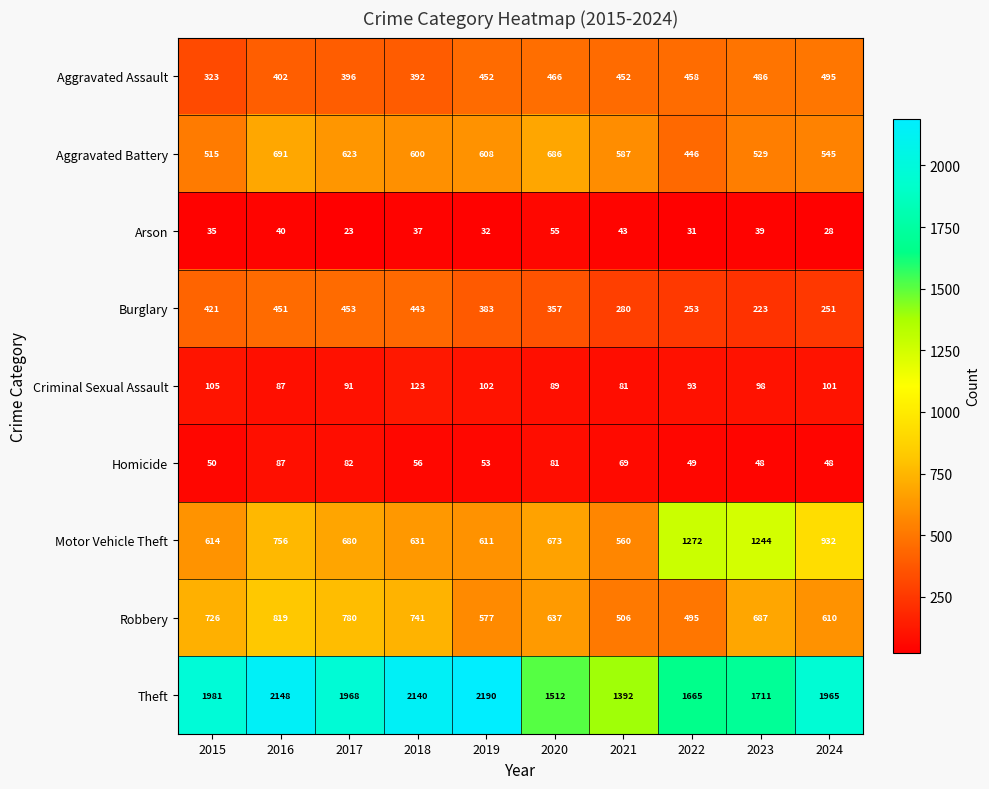

At which category is the sum across all series the highest?

2016